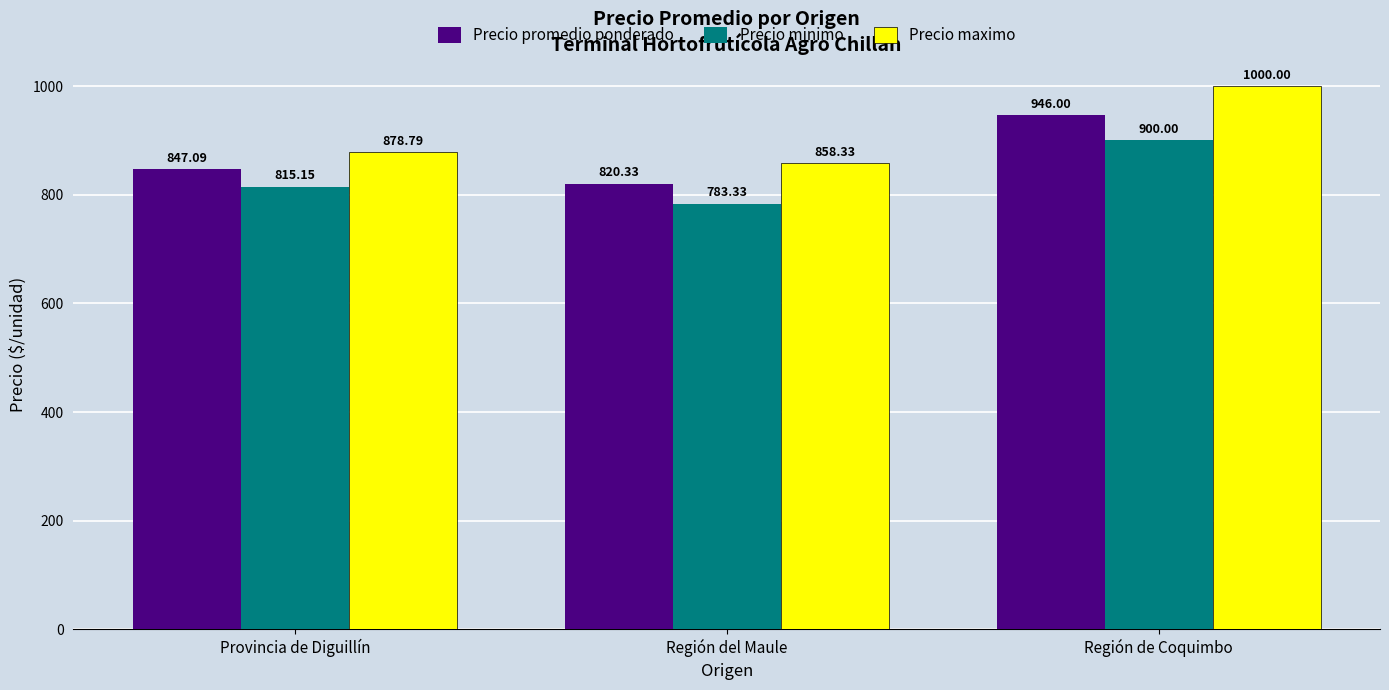

Is it true that Precio minimo equals 815.1 at Provincia de Diguillín?

True